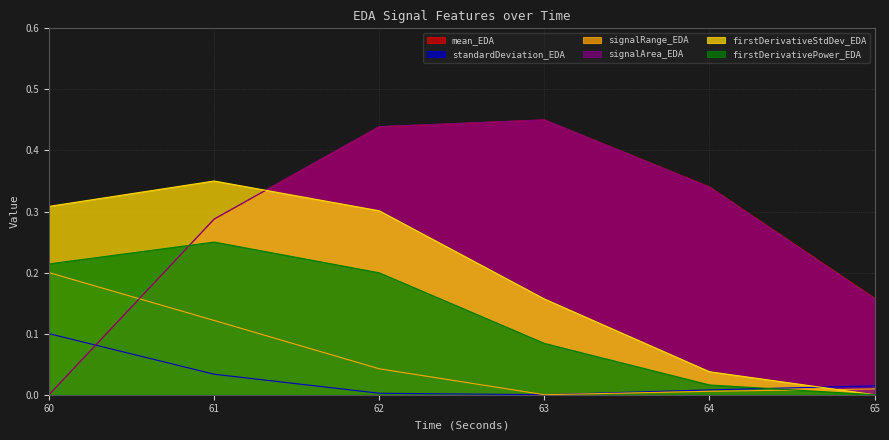

Where is the first local maximum for mean_EDA?

63